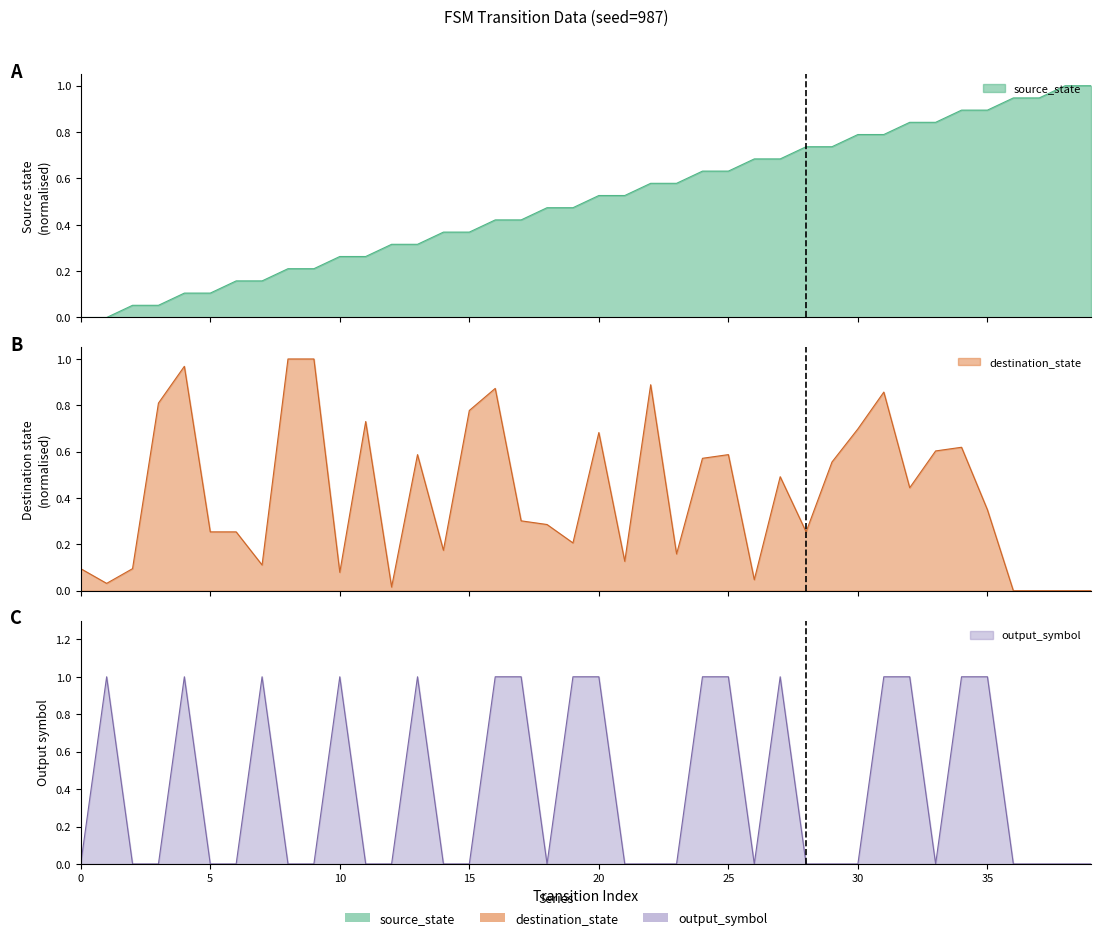

True or false: output_symbol has a value of 0.0 at 18.

True